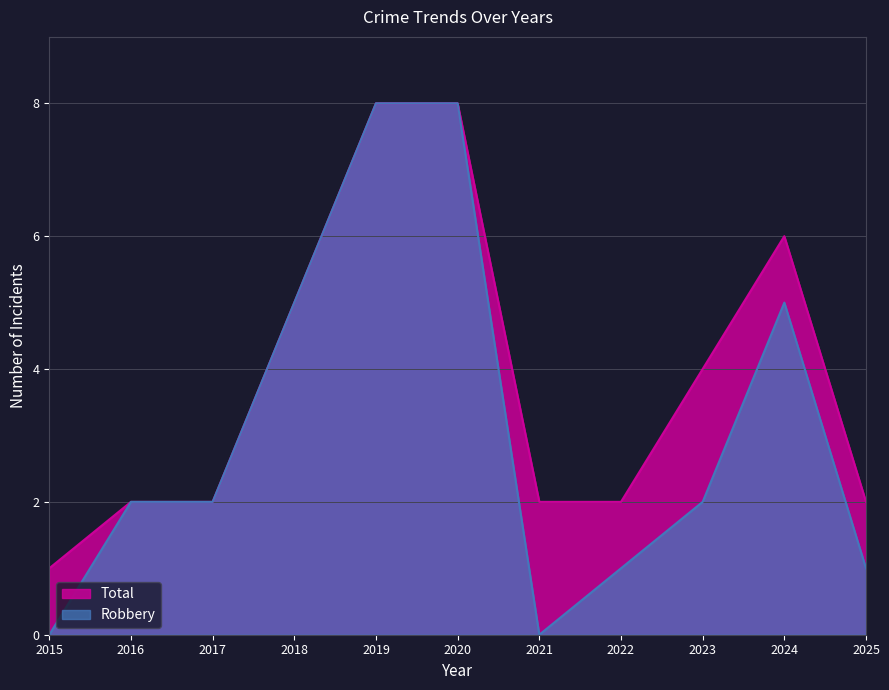

List the labels in order of Total value, smallest first.

2015, 2016, 2017, 2021, 2022, 2025, 2023, 2018, 2024, 2019, 2020